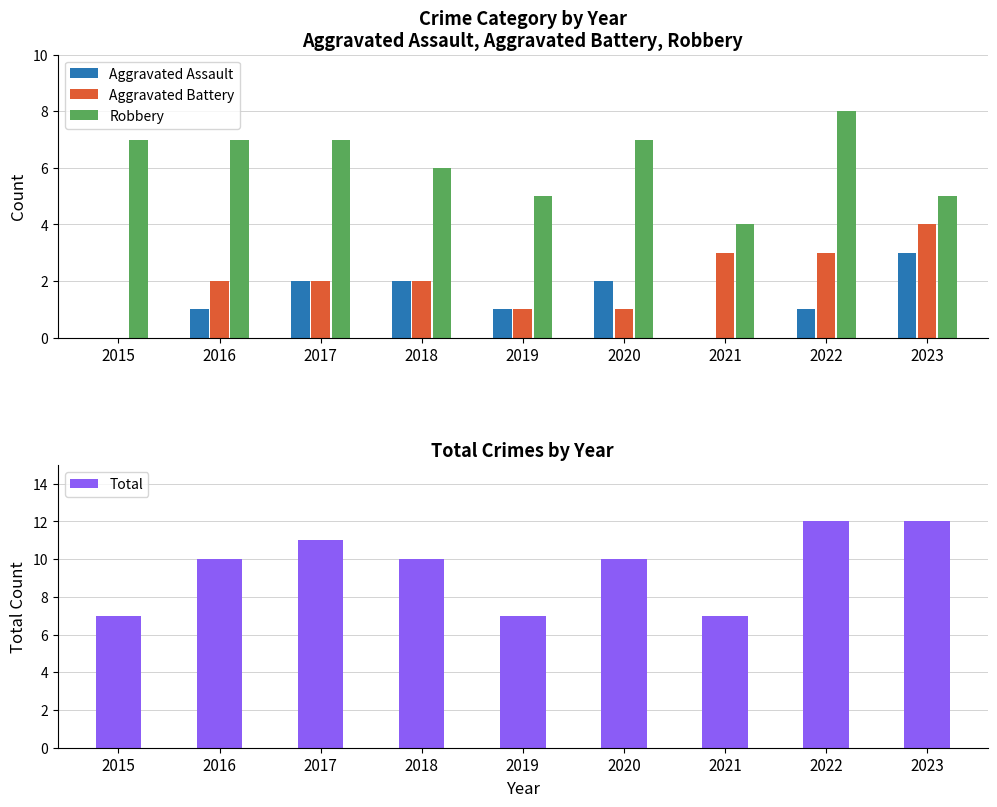

The Robbery series shows 3 at 2015. True or false?

False